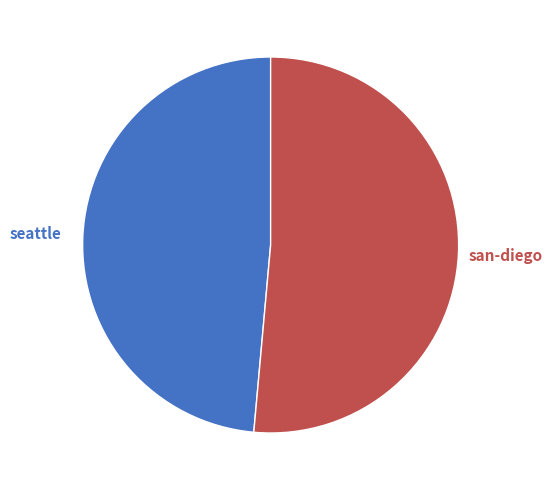

Combined, do san-diego and seattle account for over 50%?

Yes